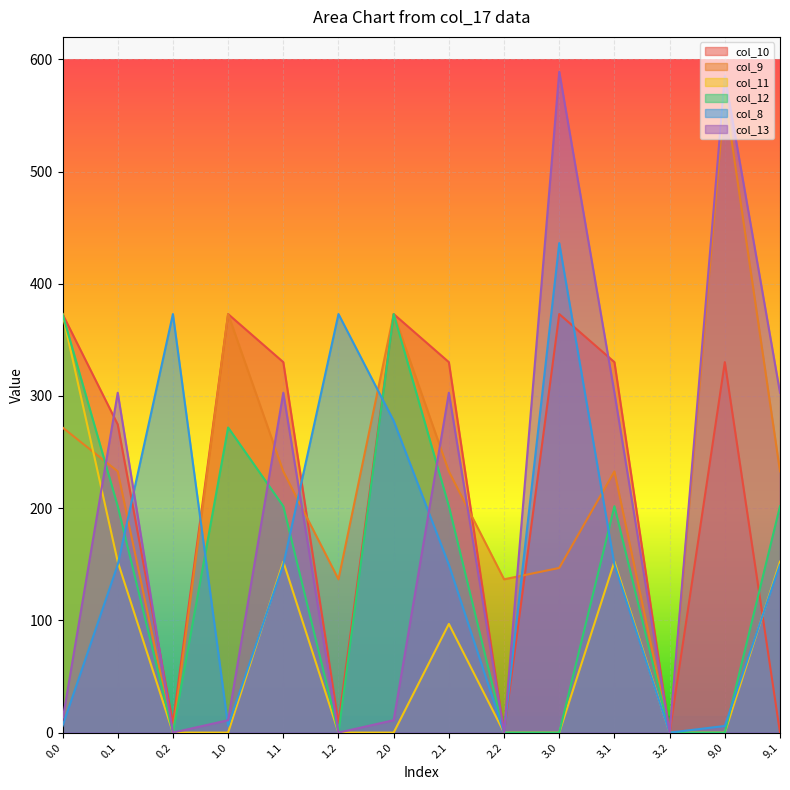

Where do col_10 and col_13 first cross each other?

0.0 and 0.1